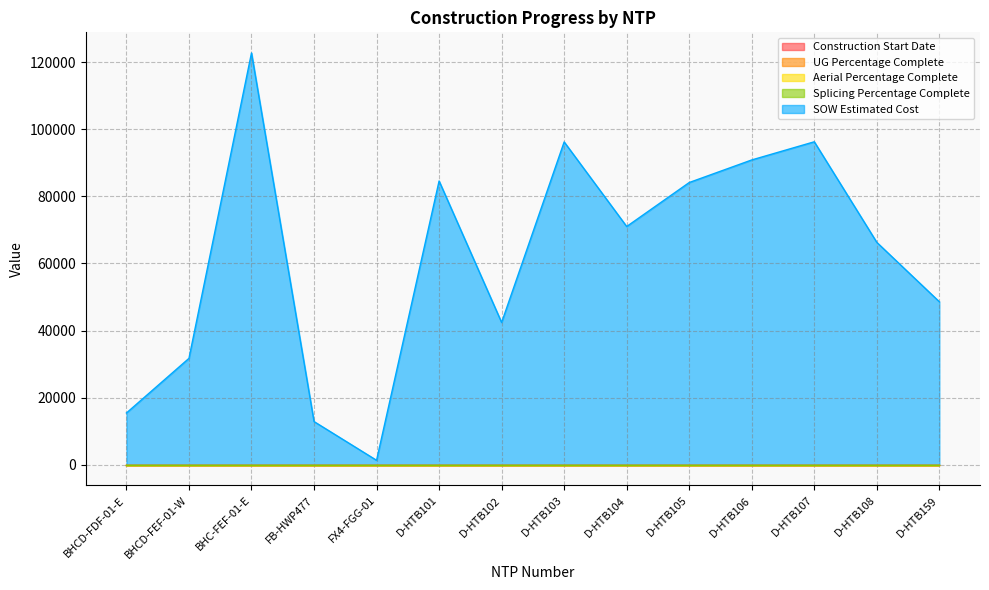

Reading left to right, what are all the values shown in this chart?

Construction Start Date: 0.0	0.0	0.0	0.0	0.0	0.0	0.0	0.0	0.0	0.0	0.0	0.0	0.0	0.0
UG Percentage Complete: 0.0	0.0	0.0	0.0	0.0	0.0	0.0	0.0	0.0	0.0	0.0	0.0	0.0	0.0
Aerial Percentage Complete: 0.0	0.0	0.0	0.0	0.0	0.0	0.0	0.0	0.0	0.0	0.0	0.0	0.0	0.0
Splicing Percentage Complete: 0.0	0.0	0.0	0.0	0.0	0.0	0.0	0.0	0.0	0.0	0.0	0.0	0.0	0.0
SOW Estimated Cost: 15436.9	31717.7	122715.9	12886.4	1343.9	84564.5	42408.0	96198.5	71001.0	84103.0	90832.0	96242.0	66271.5	48577.0